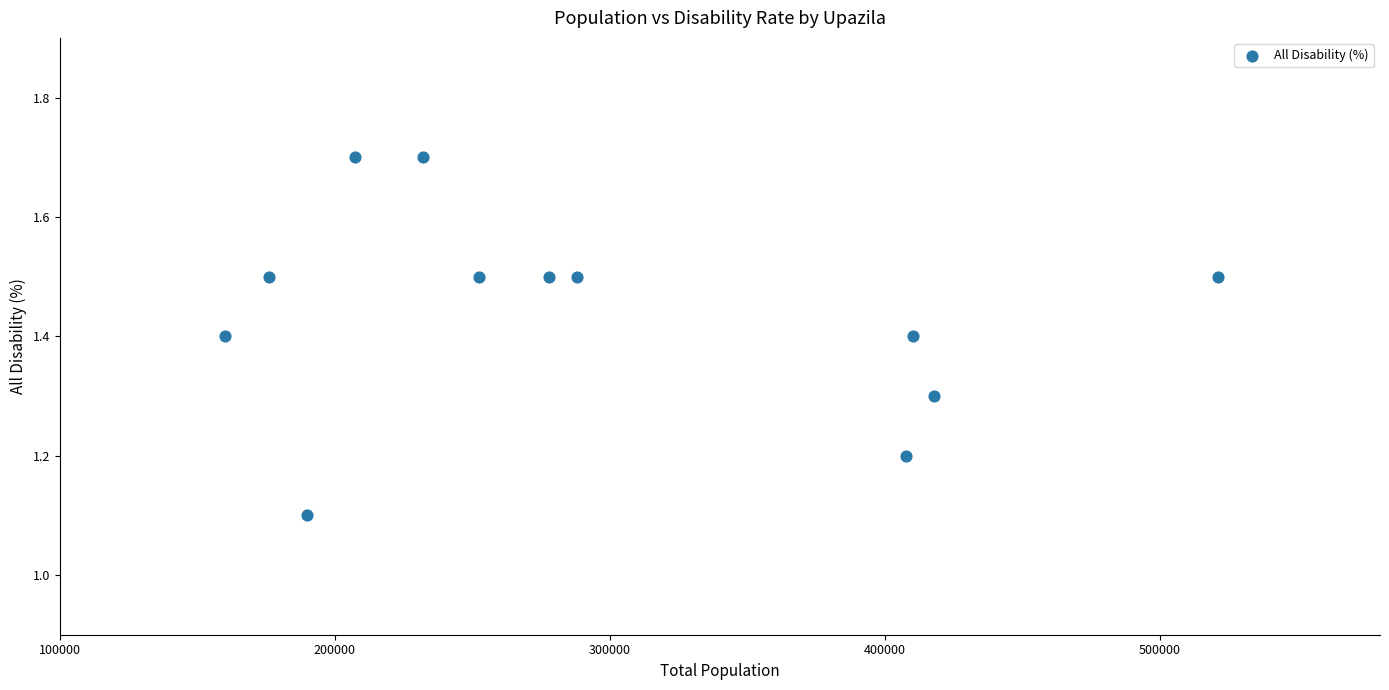

What is the range of X values (max minus min)?

361227.0